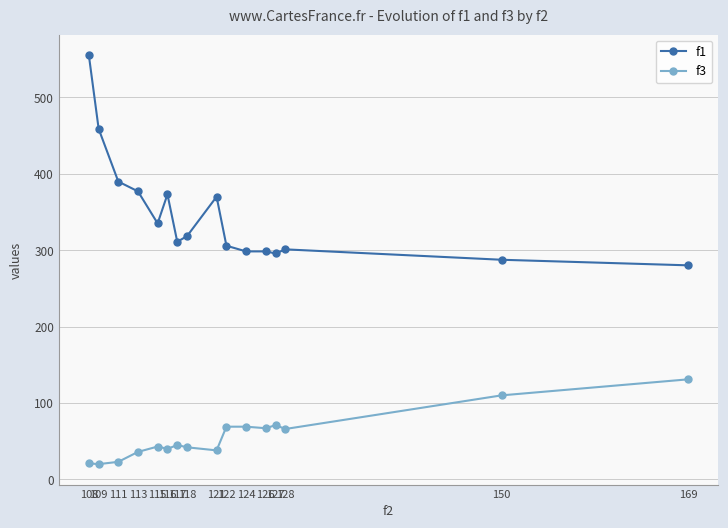

What is the average value of the f3 series?

55.7